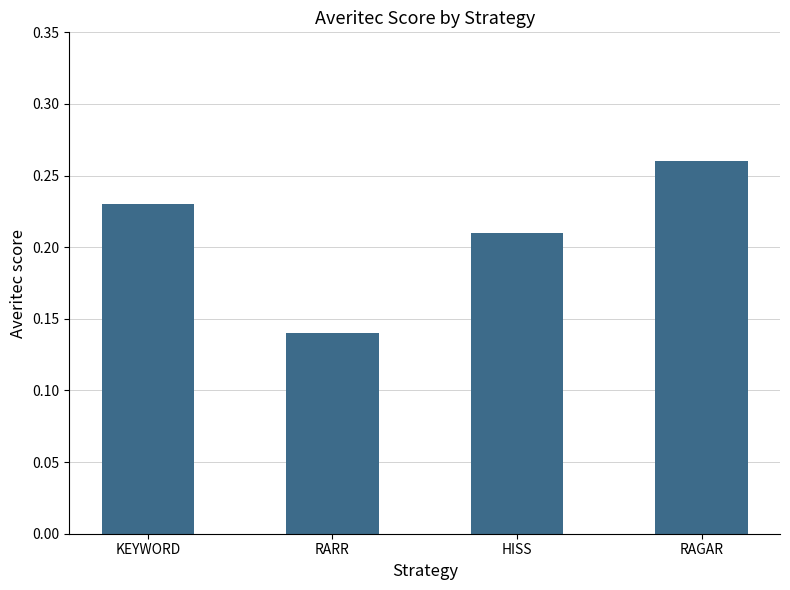

Rank the categories by value from highest to lowest.

RAGAR, KEYWORD, HISS, RARR